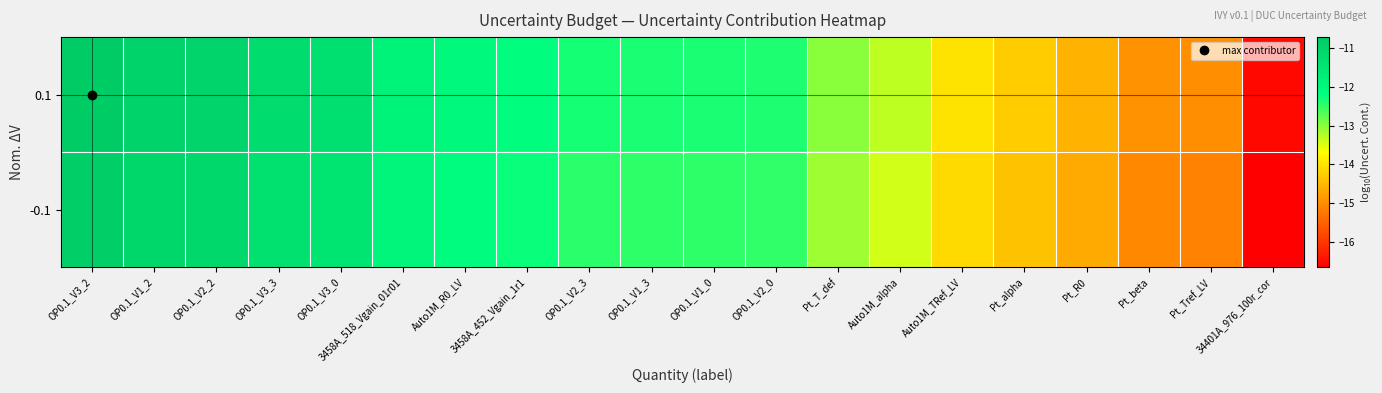

Reading left to right, transcribe all the data shown in this chart.

0.1: OP0.1_V3_2=-10.7	OP0.1_V1_2=-10.9	OP0.1_V2_2=-10.9	OP0.1_V3_3=-11.2	OP0.1_V3_0=-11.3	3458A_518_Vgain_01r01=-11.8	Auto1M_R0_LV=-12.0	3458A_452_Vgain_1r1=-12.2	OP0.1_V2_3=-12.3	OP0.1_V1_3=-12.3	OP0.1_V1_0=-12.4	OP0.1_V2_0=-12.4	Pt_T_def=-13.0	Auto1M_alpha=-13.3	Auto1M_TRef_LV=-14.0	Pt_alpha=-14.3	Pt_R0=-14.6	Pt_beta=-15.0	Pt_Tref_LV=-15.0	34401A_976_100r_cor=-16.6
-0.1: OP0.1_V3_2=-10.8	OP0.1_V1_2=-11.0	OP0.1_V2_2=-11.1	OP0.1_V3_3=-11.3	OP0.1_V3_0=-11.4	3458A_518_Vgain_01r01=-12.0	Auto1M_R0_LV=-12.1	3458A_452_Vgain_1r1=-12.3	OP0.1_V2_3=-12.4	OP0.1_V1_3=-12.5	OP0.1_V1_0=-12.5	OP0.1_V2_0=-12.5	Pt_T_def=-13.1	Auto1M_alpha=-13.4	Auto1M_TRef_LV=-14.1	Pt_alpha=-14.4	Pt_R0=-14.7	Pt_beta=-15.1	Pt_Tref_LV=-15.1	34401A_976_100r_cor=-16.7